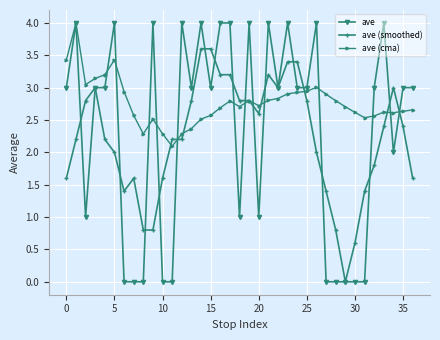

True or false: ave (cma) has more than 0 interior local peaks.

True